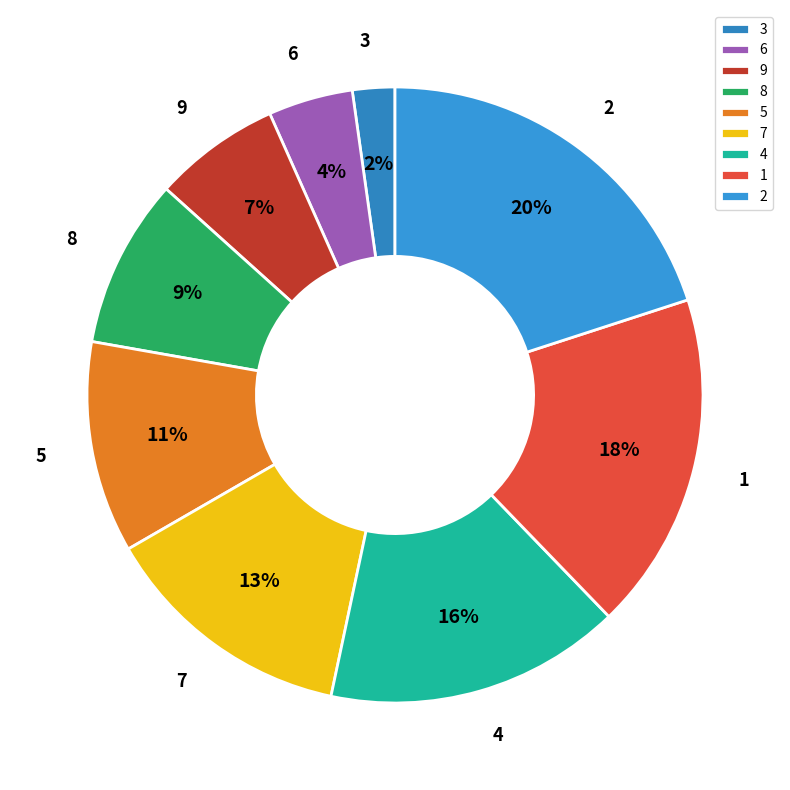

To the nearest percent, what is the difference between the largest and smallest slice percentages?

18%